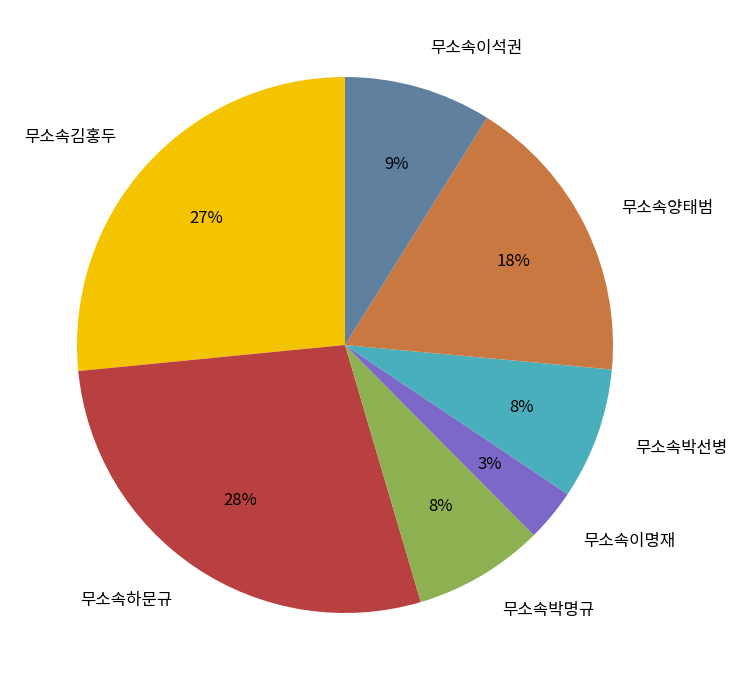

Which slice is the largest?

무소속하문규